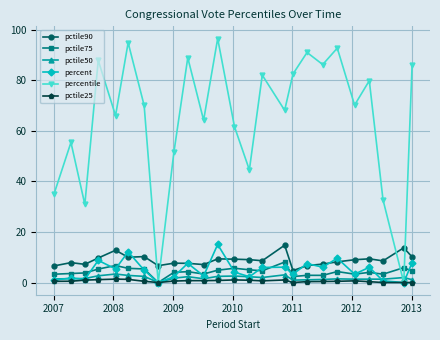

True or false: percentile has more than 0 interior local peaks.

True